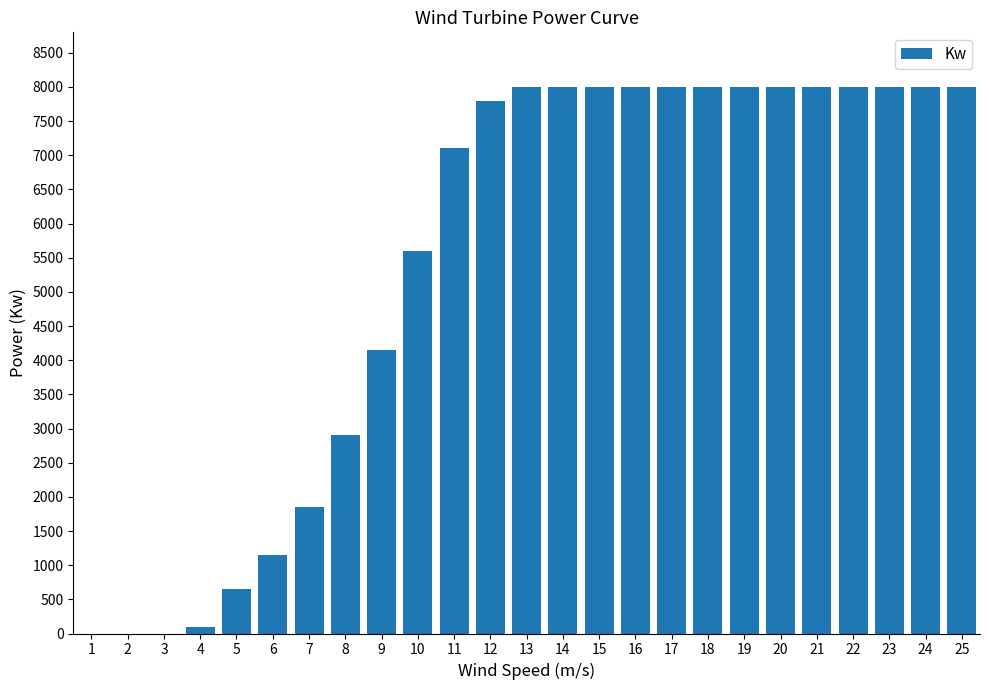

What is the maximum value shown in the chart?

8000